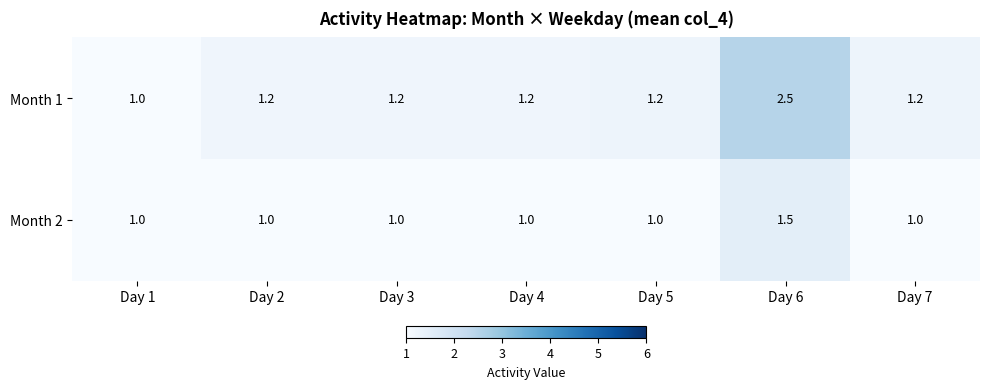

At which category is the sum across all series the highest?

Day 6